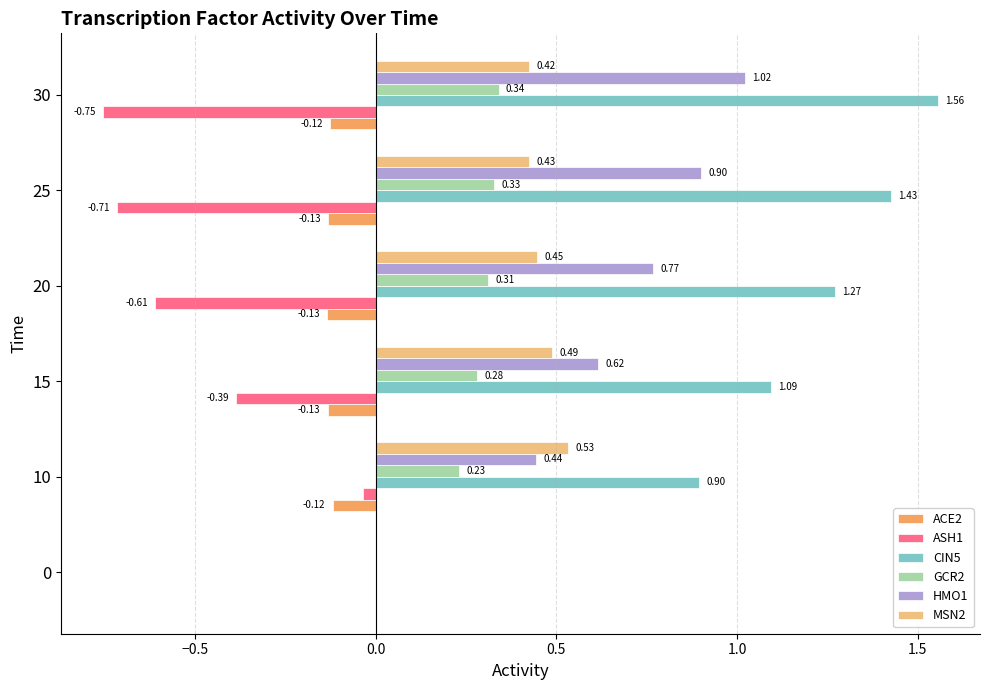

What is the sum of all ASH1 values?

-2.5